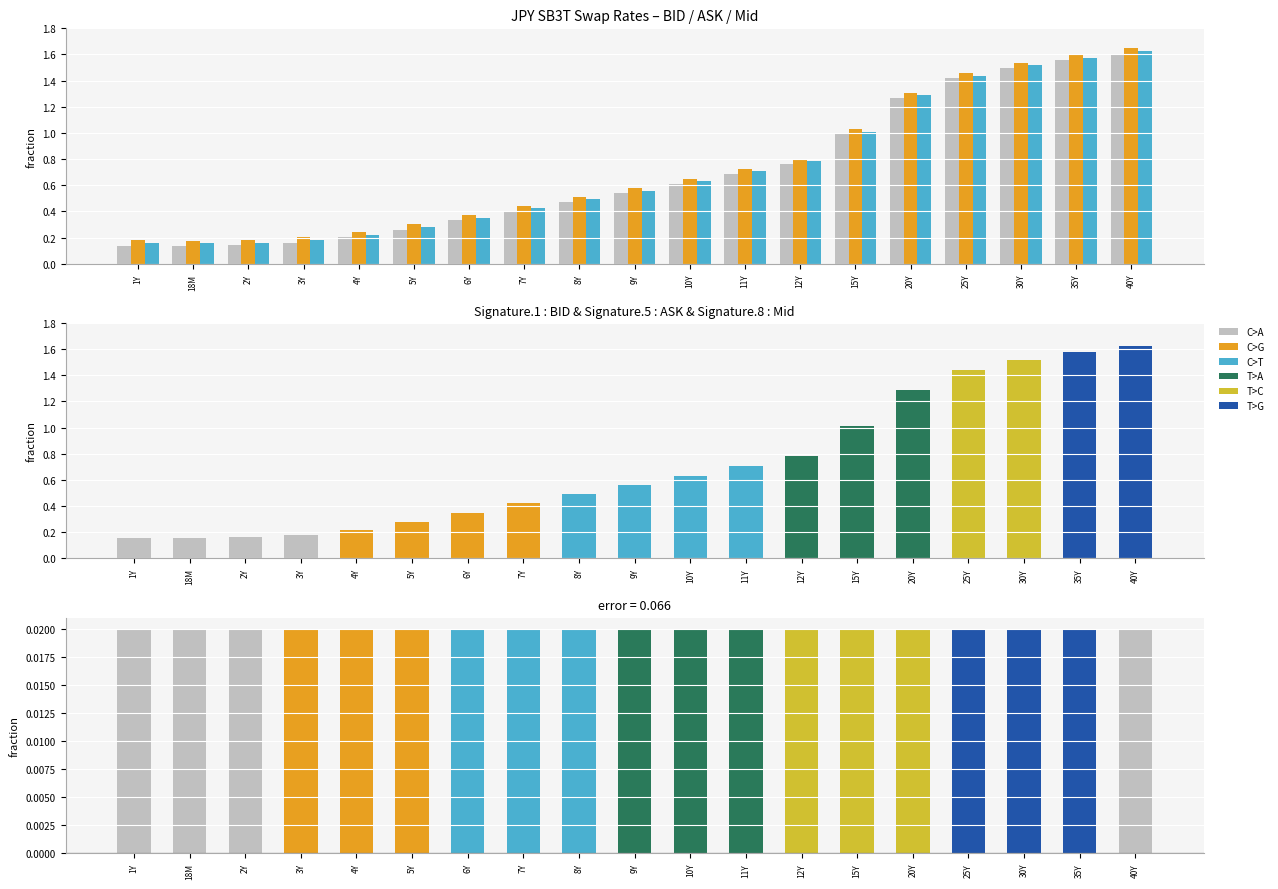

What is the value of the BID bar at the 14th from the left?

1.0